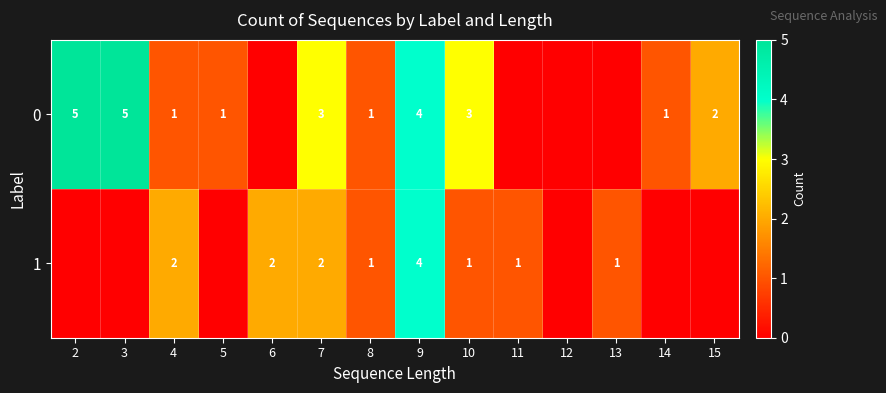

How many series are shown in this chart?

2